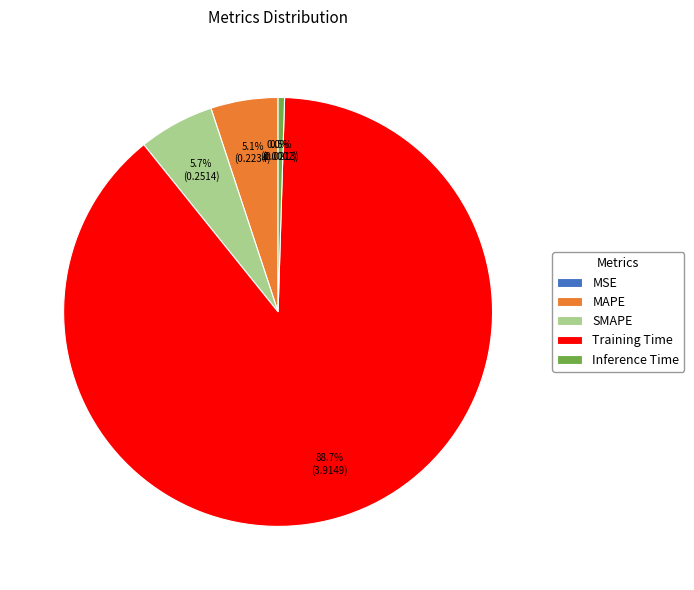

What percentage is the MAPE slice, to the nearest percent?

5%